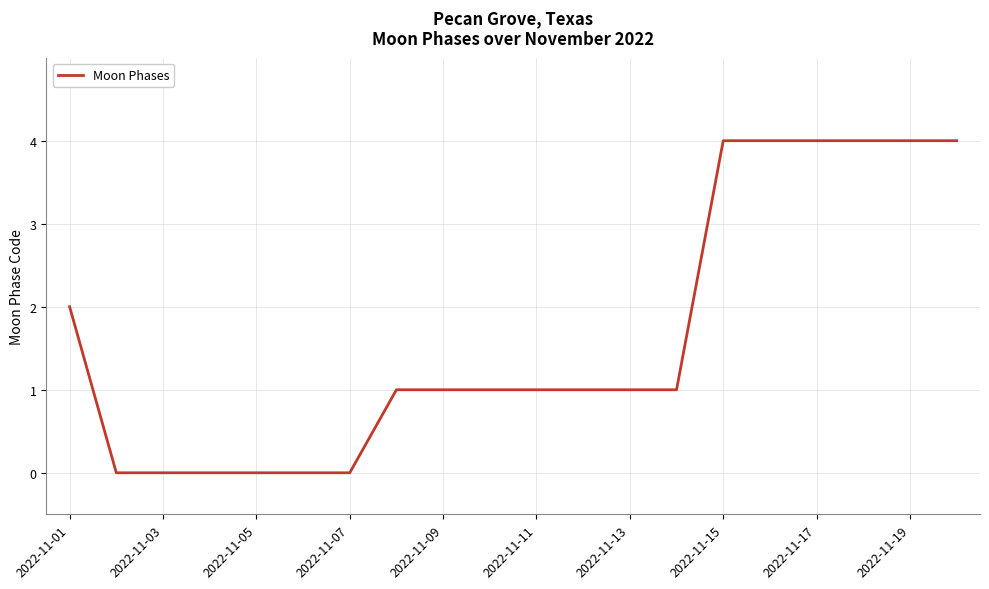

What is the maximum value shown in the chart?

4